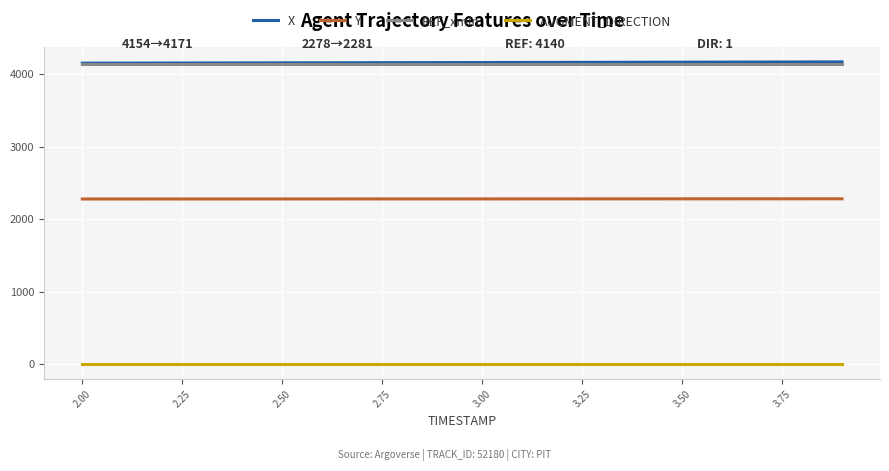

What is the greatest value displayed?

4171.4